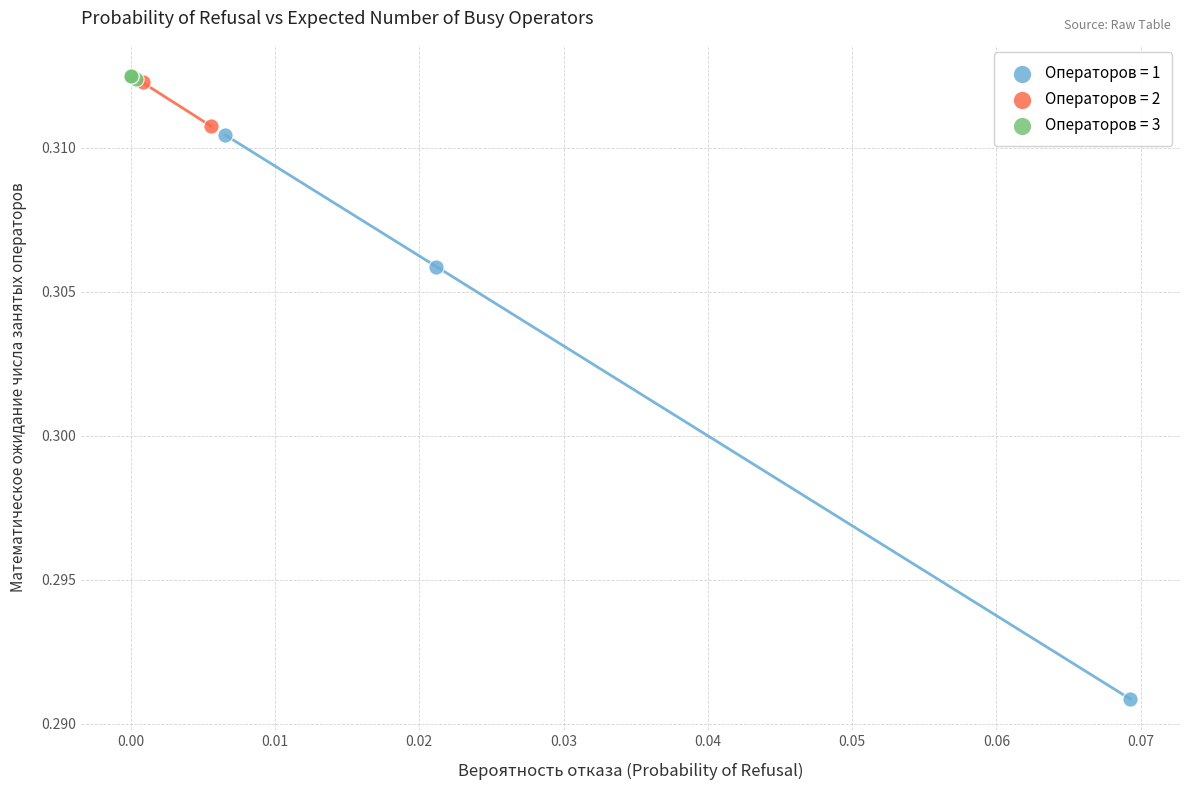

Which series contains the lowest Y value?

Операторов = 1